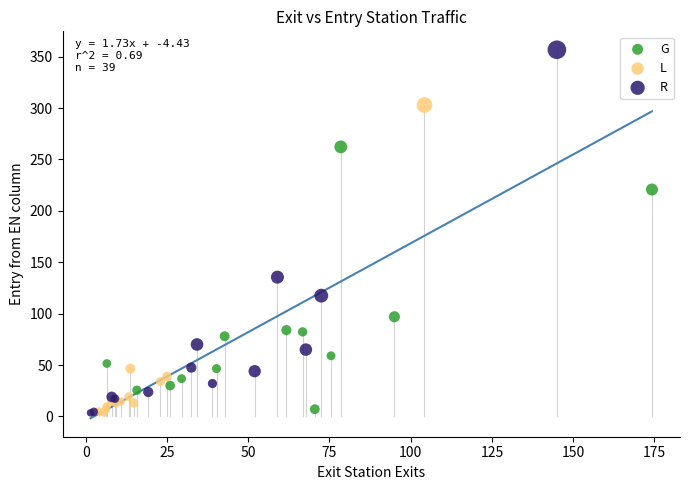

Which series has the largest Y range (max minus min)?

R